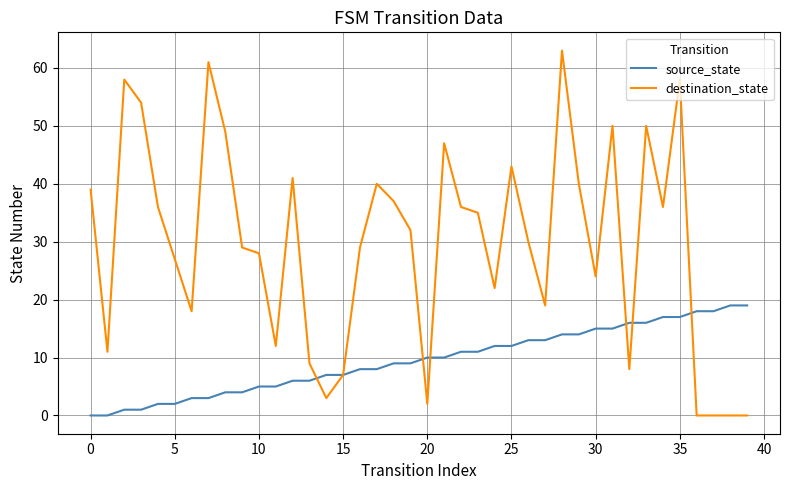

Rank the series by their maximum value, from highest to lowest.

destination_state, source_state